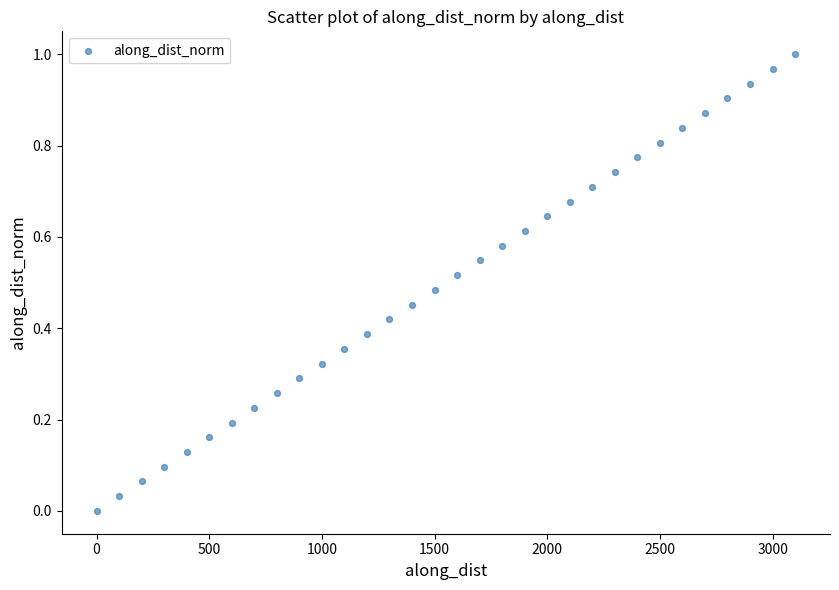

What is the range of X values (max minus min)?

3099.8